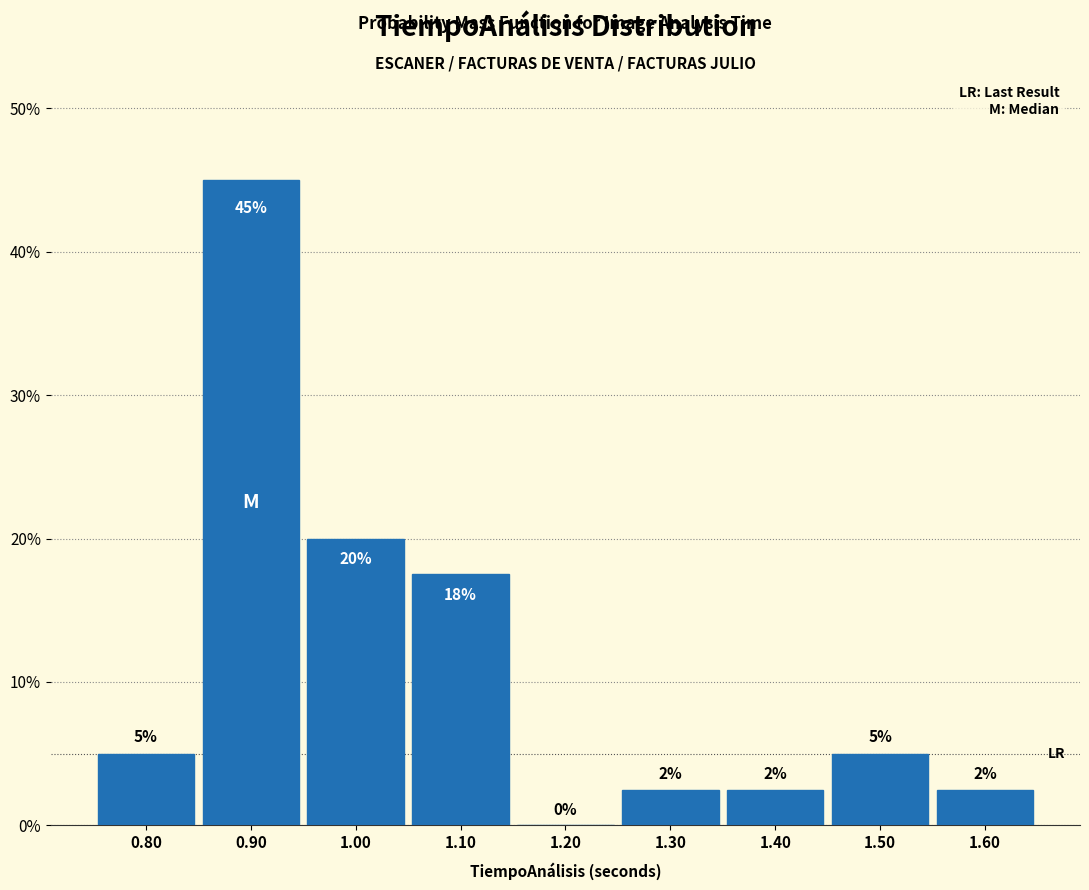

Which range on the x-axis has the tallest bar?

0.85 to 0.95